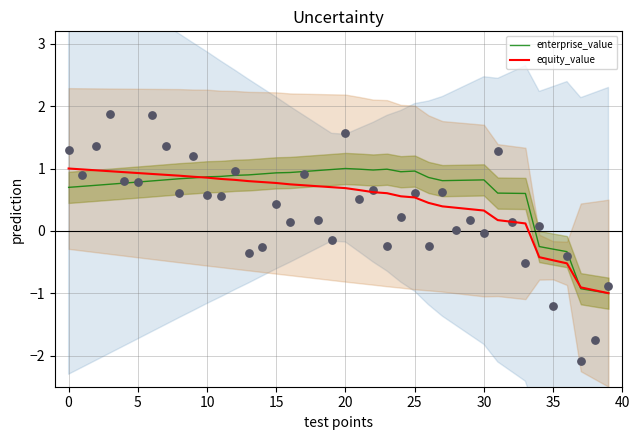

Which series reaches the maximum Y coordinate?

enterprise_value